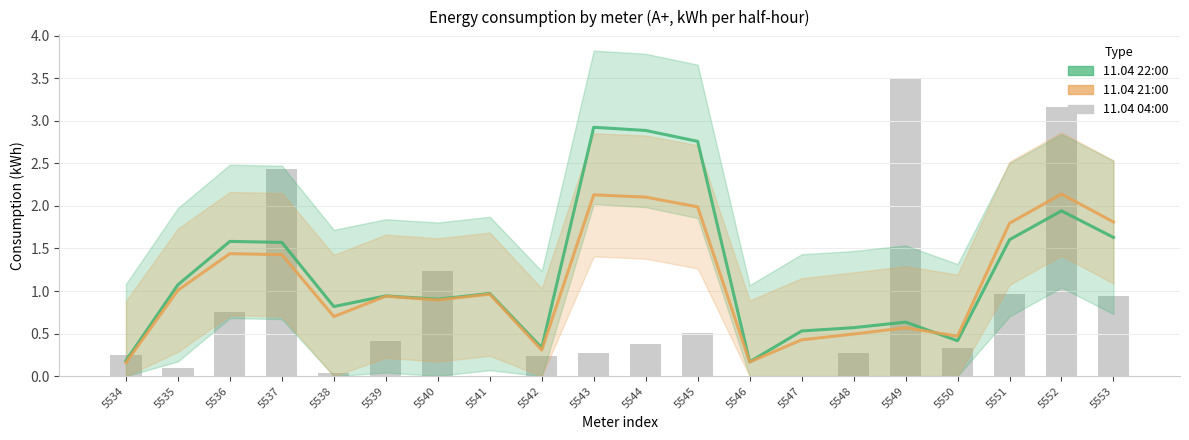

List the series in order of their overall mean, lowest first.

11.04 04:00, 11.04 21:00, 11.04 22:00